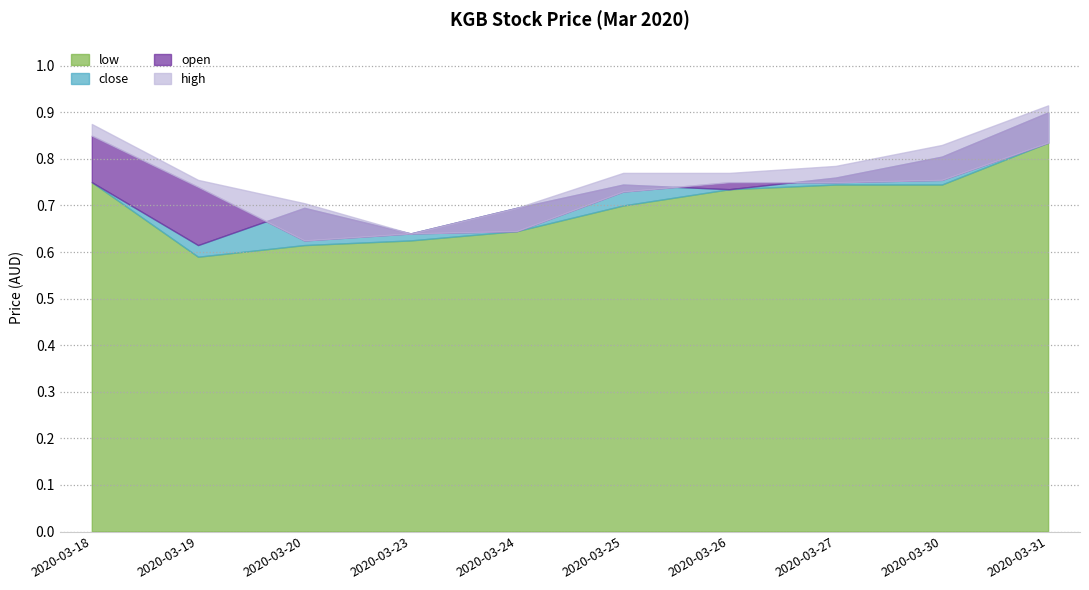

True or false: high and low cross at least once.

False